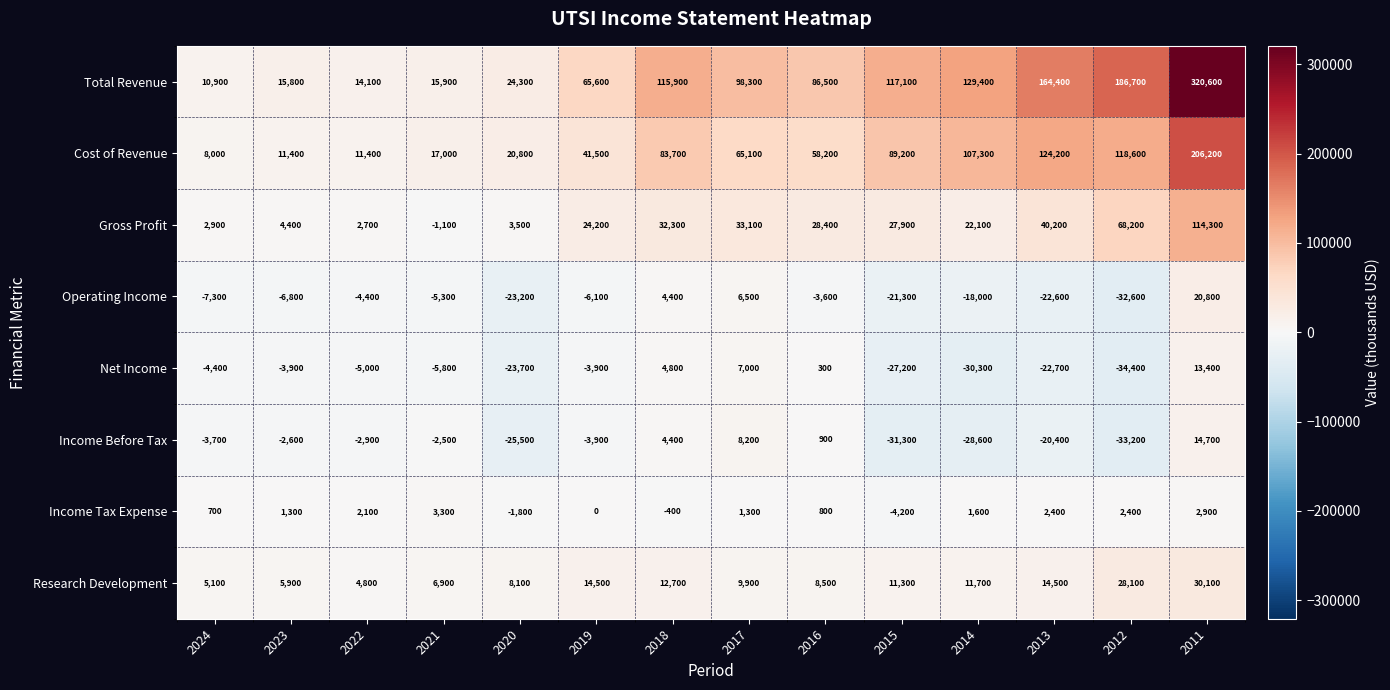

The Total Revenue series shows 115900 at 2018. True or false?

True